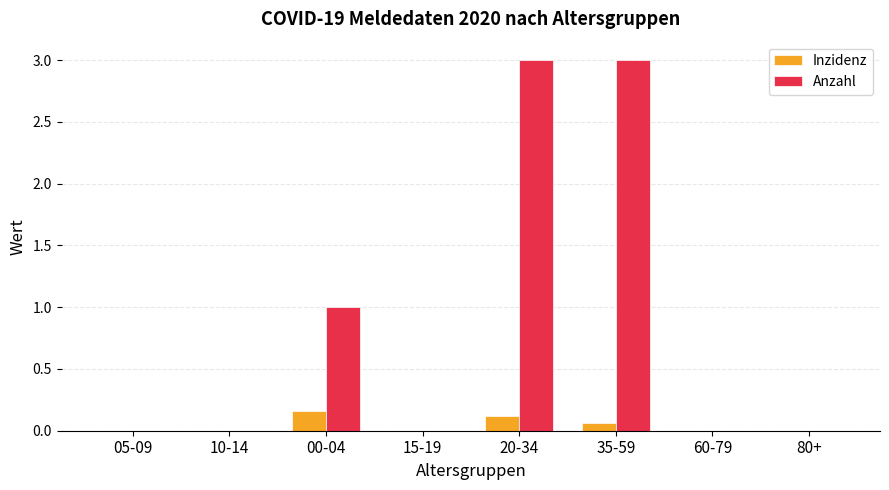

True or false: Inzidenz has a value of 0.1 at 10-14.

False